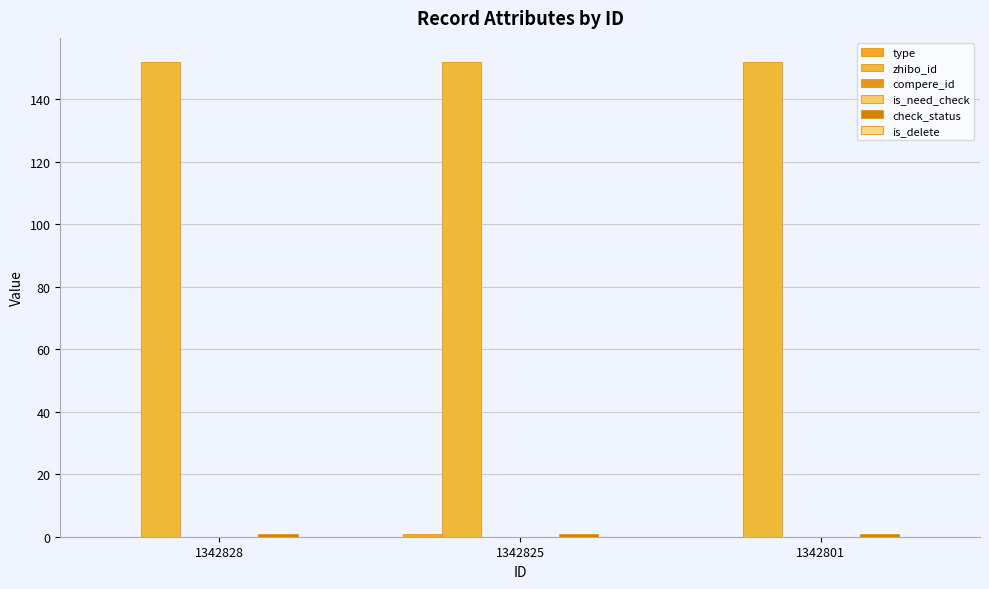

List the series in order of their peak value, lowest first.

compere_id, is_need_check, is_delete, type, check_status, zhibo_id